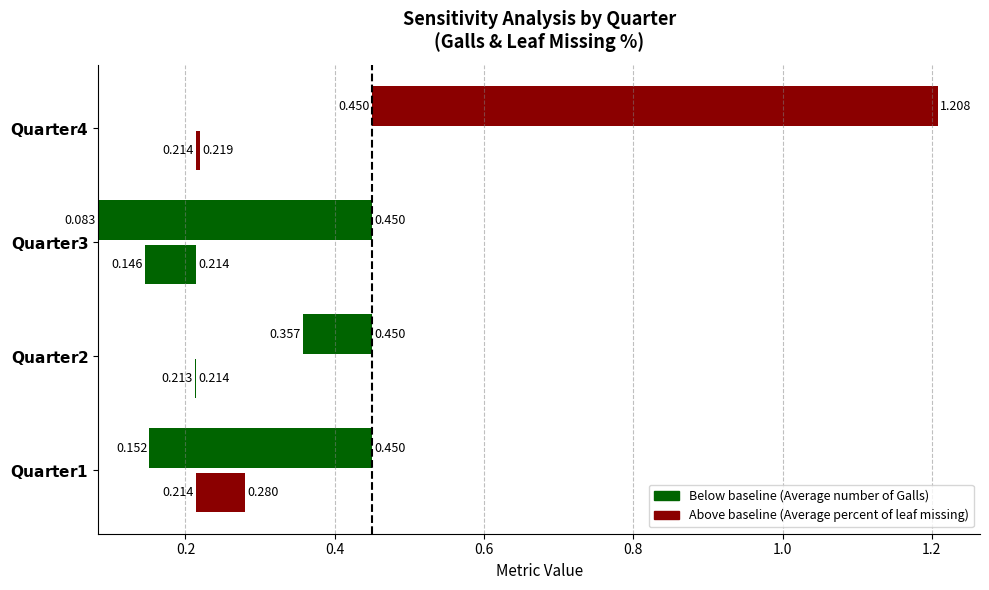

How many bars are there in total?

8